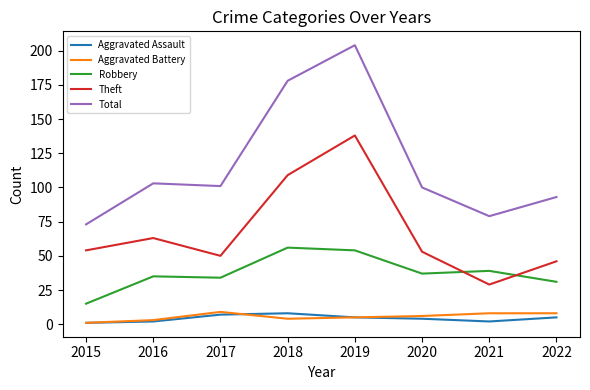

Reading right to left, list all the values displayed in this chart.

Aggravated Assault: 2022=5	2021=2	2020=4	2019=5	2018=8	2017=7	2016=2	2015=1
Aggravated Battery: 2022=8	2021=8	2020=6	2019=5	2018=4	2017=9	2016=3	2015=1
Robbery: 2022=31	2021=39	2020=37	2019=54	2018=56	2017=34	2016=35	2015=15
Theft: 2022=46	2021=29	2020=53	2019=138	2018=109	2017=50	2016=63	2015=54
Total: 2022=93	2021=79	2020=100	2019=204	2018=178	2017=101	2016=103	2015=73